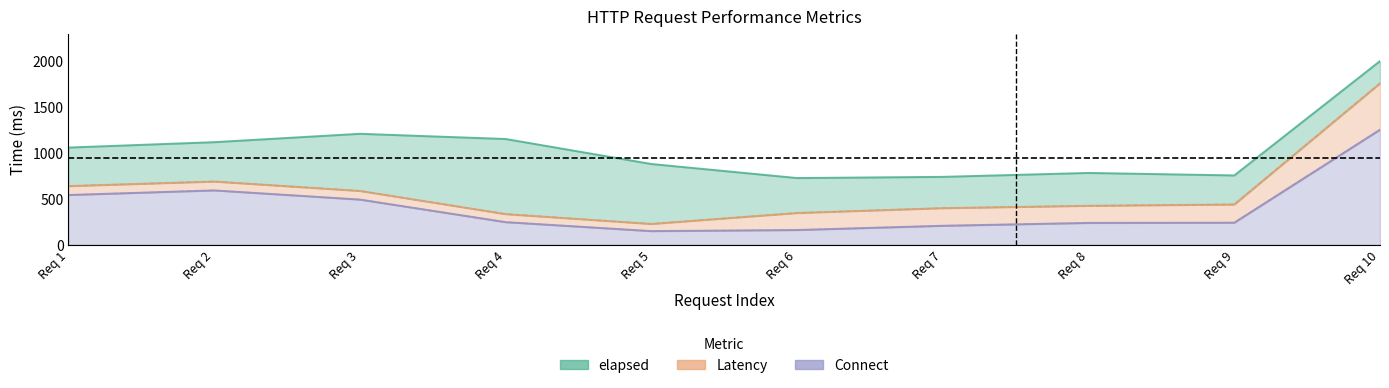

True or false: Connect and elapsed cross at least once.

False